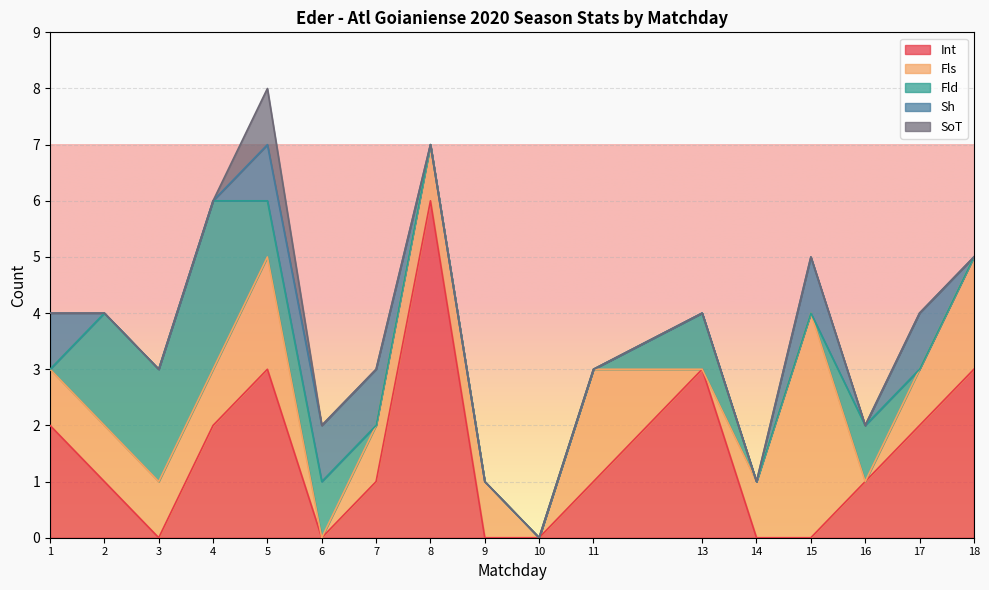

What is the sum of all Int values?

25